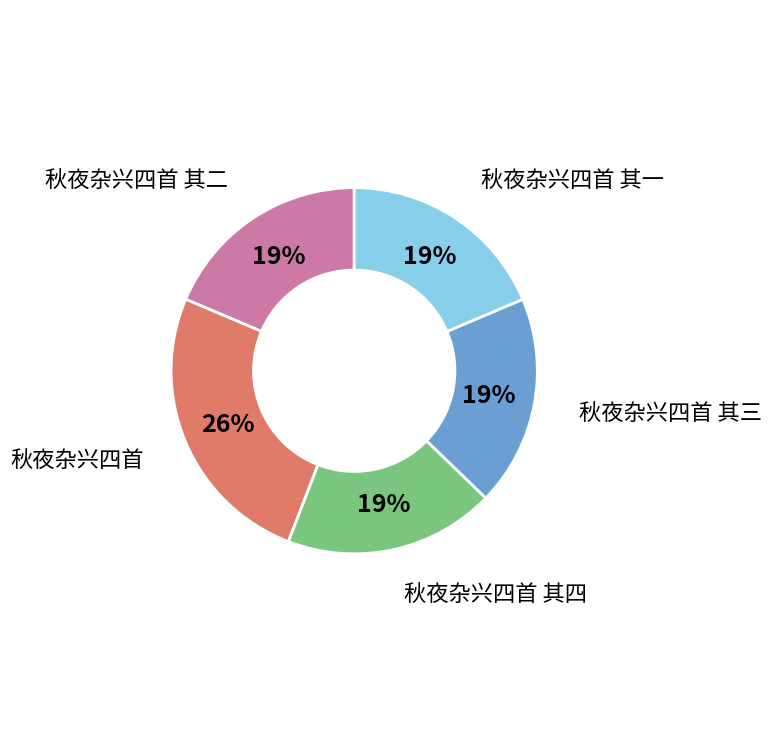

Which category has the biggest portion of the pie?

秋夜杂兴四首